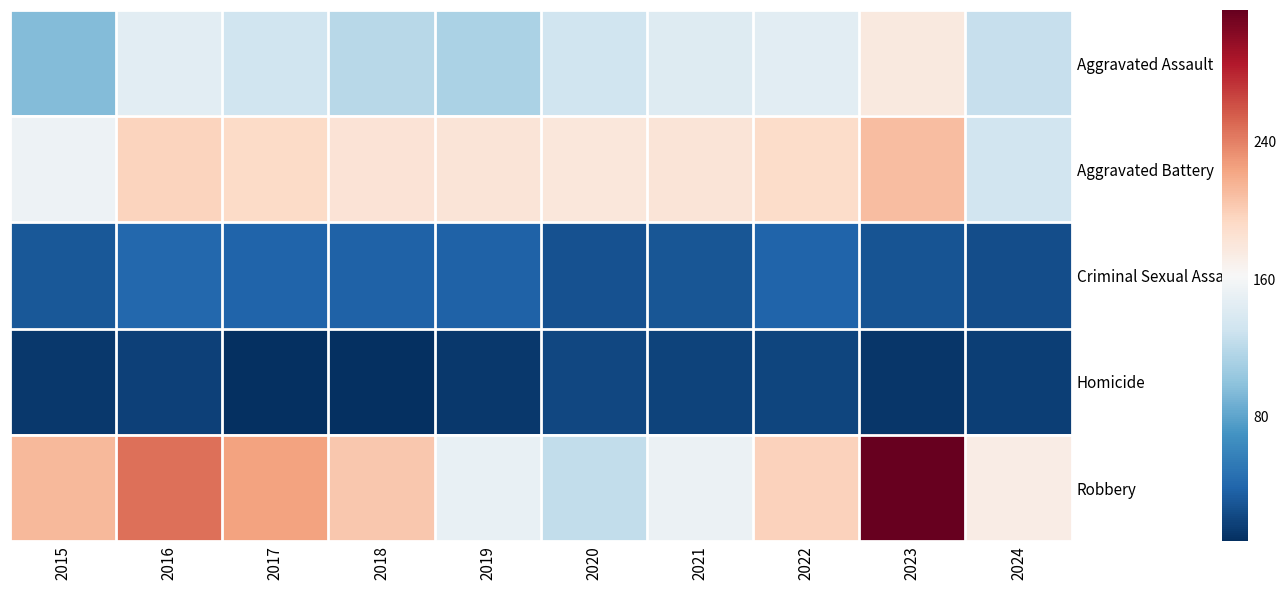

Reading right to left, list all the values displayed in this chart.

Aggravated Assault: 2024=126	2023=177	2022=146	2021=142	2020=131	2019=113	2018=119	2017=131	2016=146	2015=95
Aggravated Battery: 2024=133	2023=209	2022=190	2021=182	2020=180	2019=182	2018=183	2017=191	2016=196	2015=154
Criminal Sexual Assault: 2024=26	2023=29	2022=39	2021=30	2020=28	2019=37	2018=38	2017=39	2016=41	2015=31
Homicide: 2024=17	2023=12	2022=21	2021=20	2020=22	2019=14	2018=8	2017=8	2016=18	2015=13
Robbery: 2024=173	2023=316	2022=198	2021=153	2020=124	2019=150	2018=204	2017=224	2016=247	2015=212